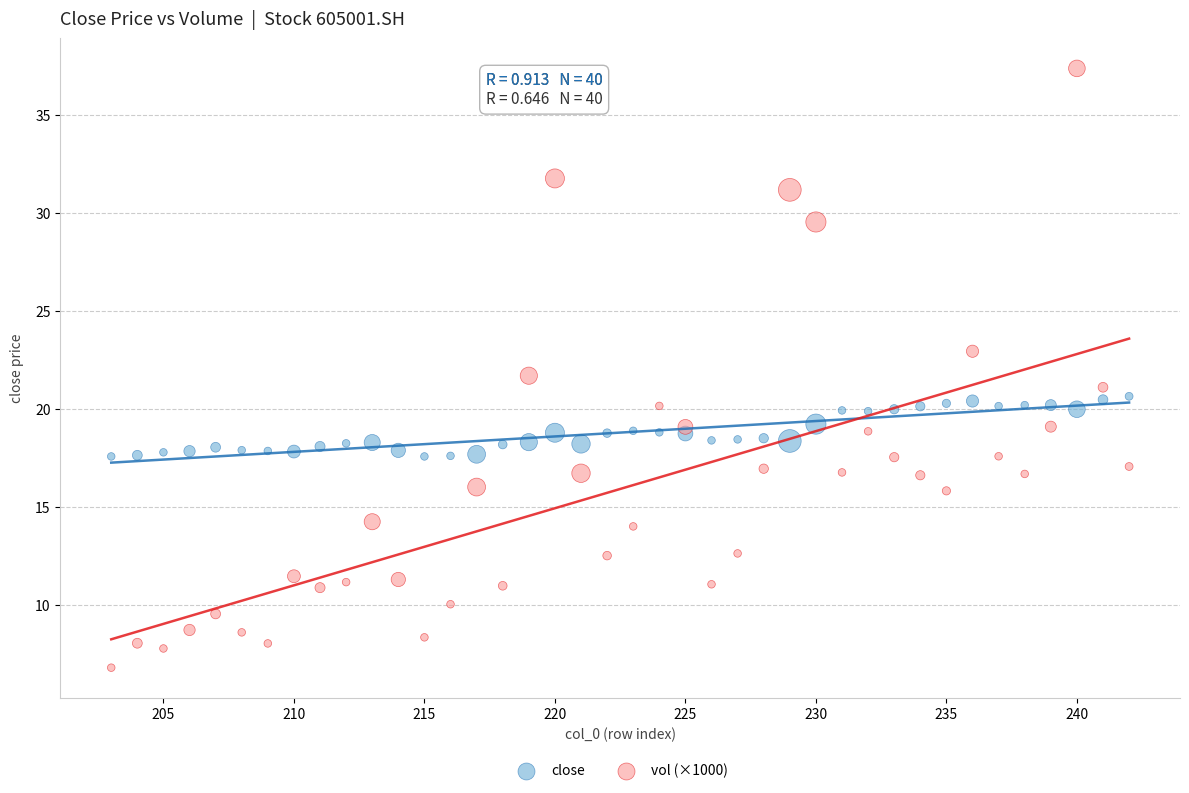

What are all the series names shown in the legend?

close, vol (×1000)